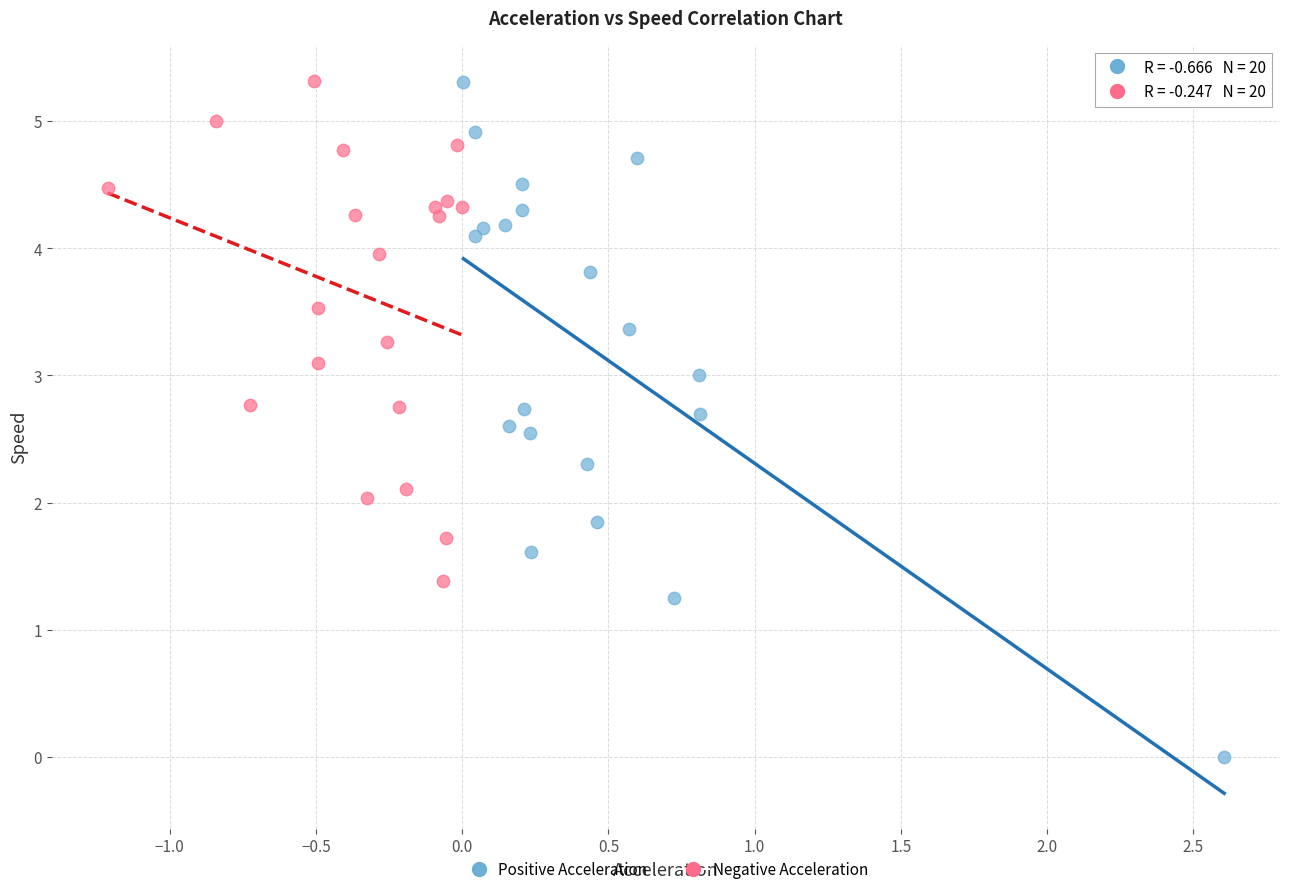

Which series contains the lowest Y value?

Positive Acceleration